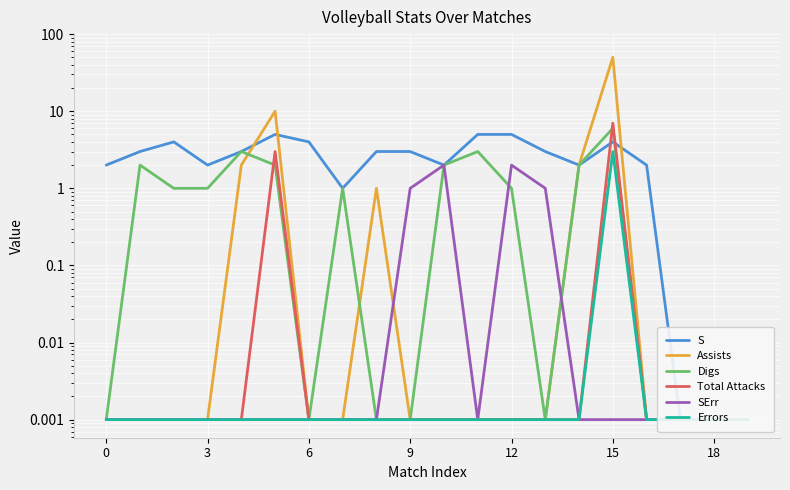

Which series ends up on top after the final intersection of Digs and S?

S